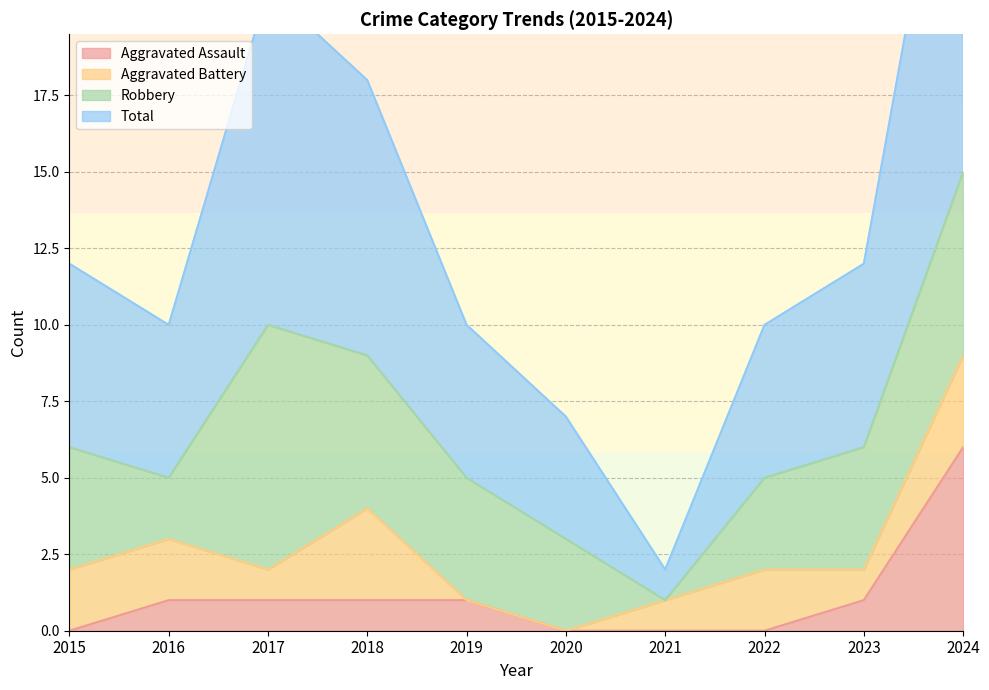

Is the value of Total at 2019 greater than the value of Aggravated Assault at 2019?

Yes